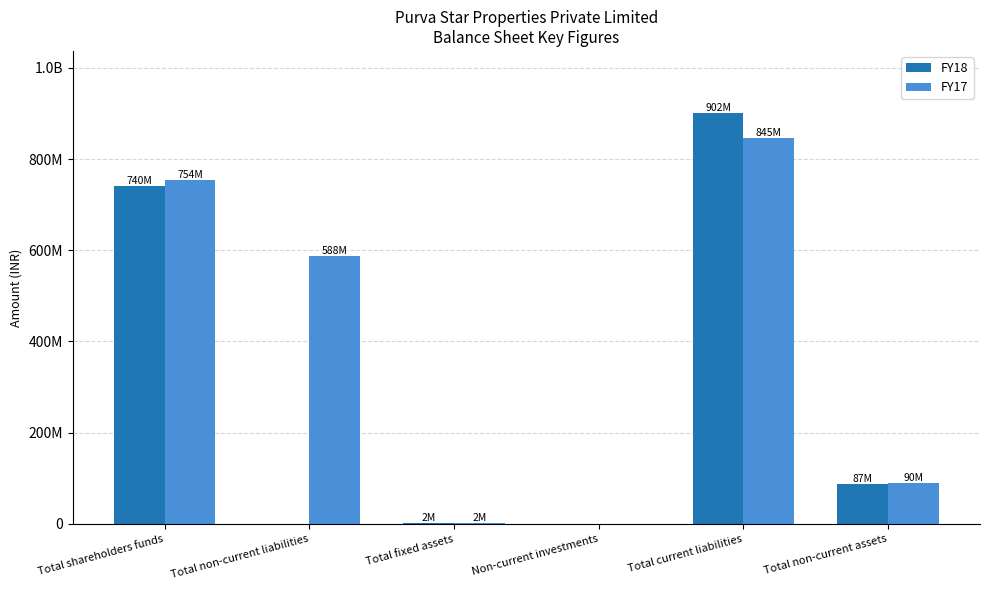

What are all the series names shown in the legend?

FY18, FY17